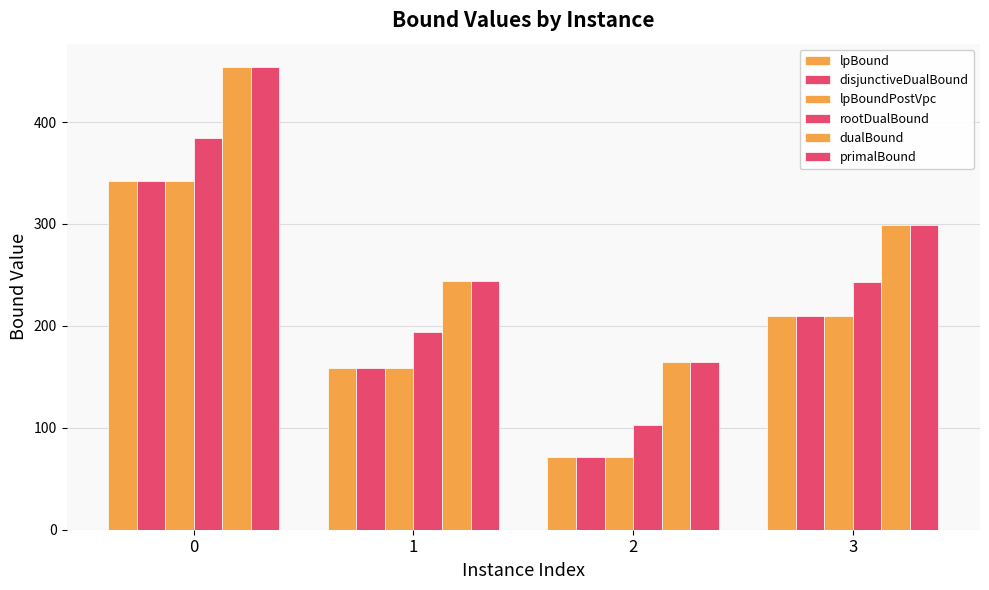

How many bars are there in total?

24